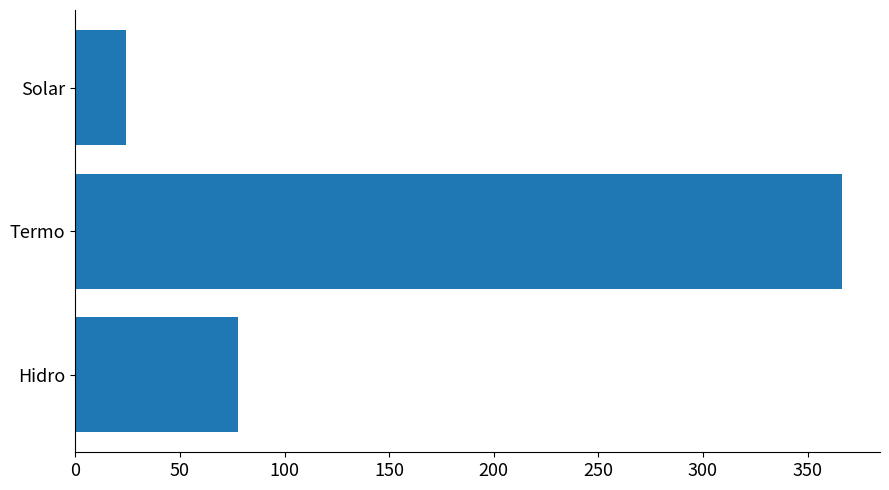

Reading bottom to top, what are all the values shown in this chart?

77.6	366.3	24.3